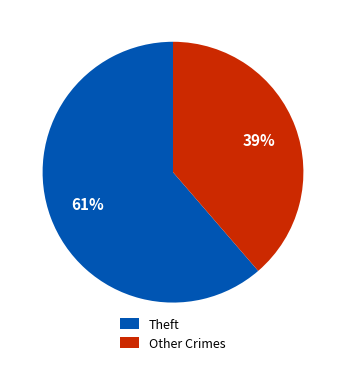

To the nearest percent, what is the combined percentage of Other Crimes and Theft?

100%